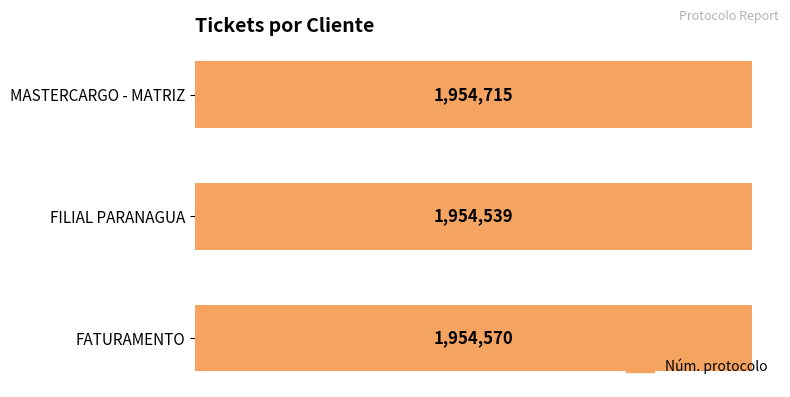

What is the difference between the values at FATURAMENTO and FILIAL PARANAGUA?

31